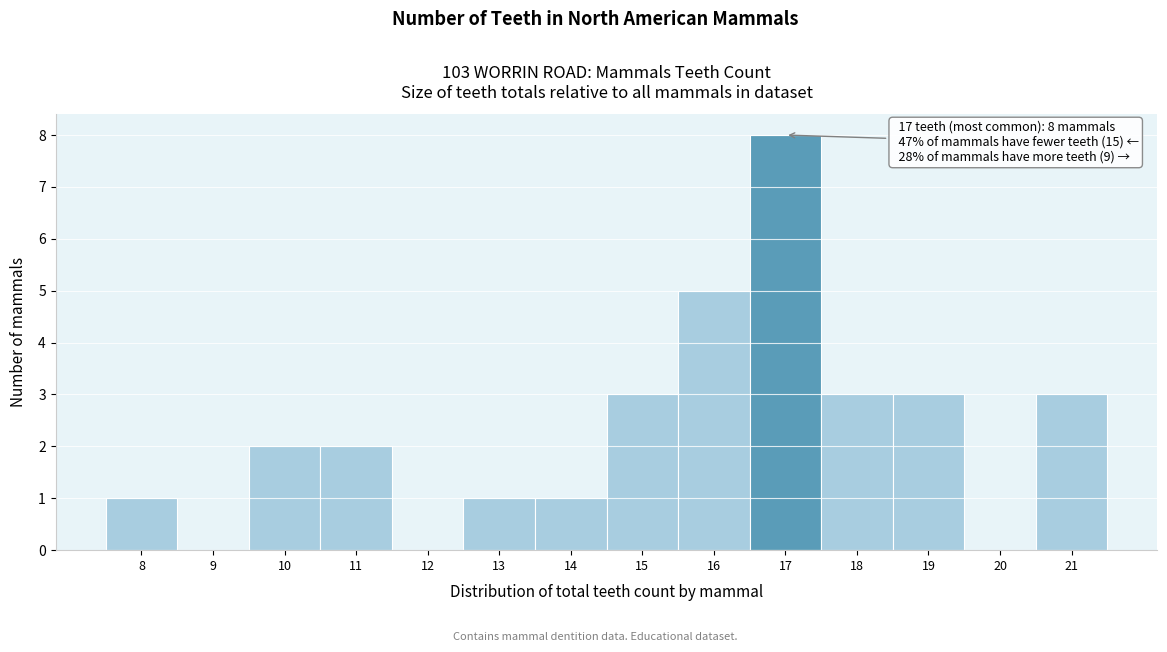

Which range on the x-axis has the tallest bar?

16.5 to 17.5